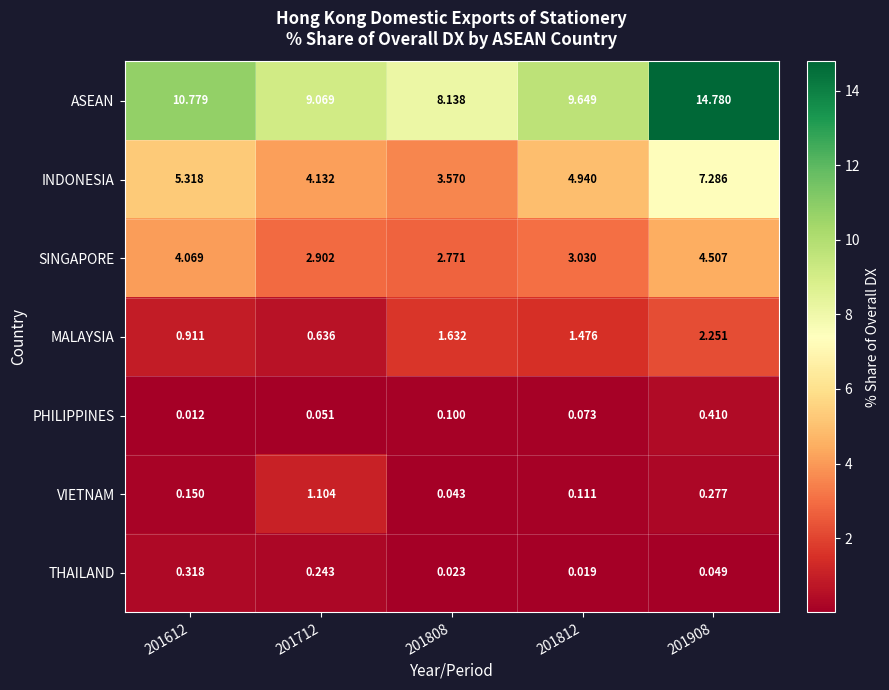

Count the number of categories in the chart.

5